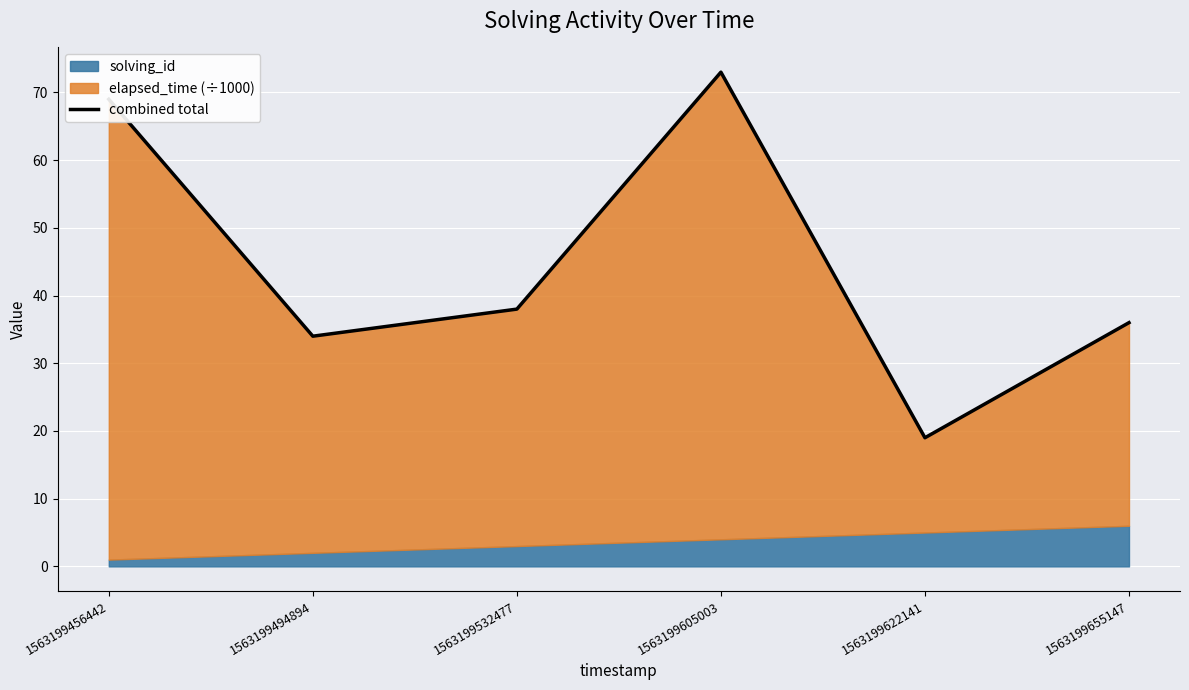

Rank the categories by value from highest to lowest.

1563199605003, 1563199456442, 1563199532477, 1563199655147, 1563199494894, 1563199622141